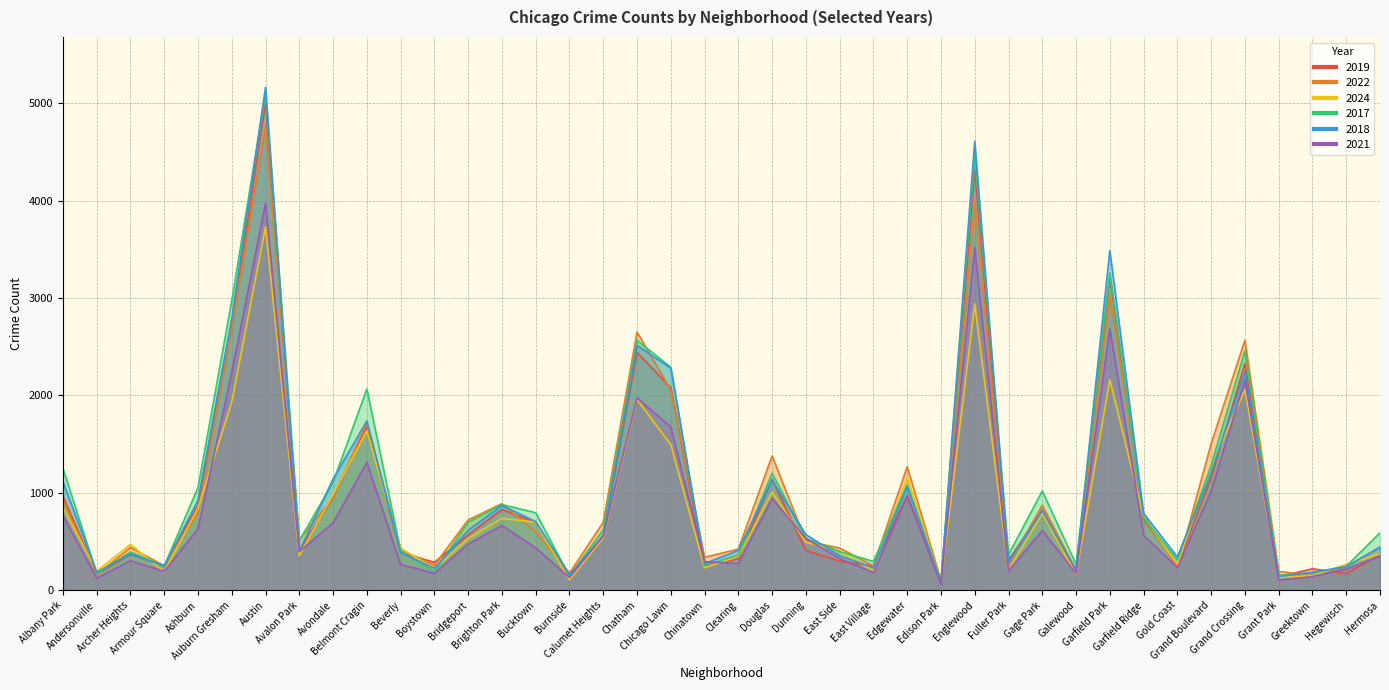

At how many categories does at least one series exceed 2024?

8